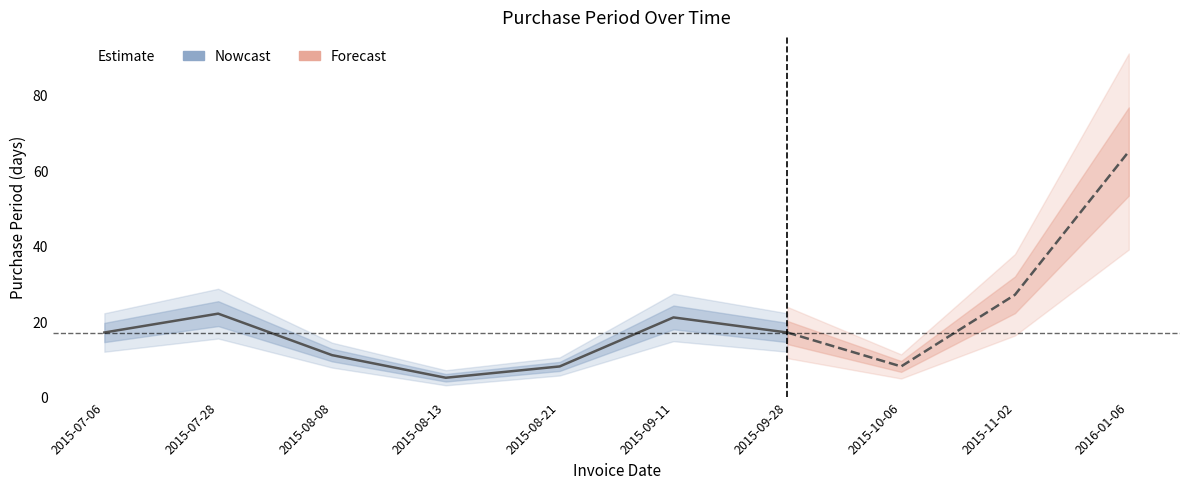

Does the chart display data point markers on the line(s)?

No